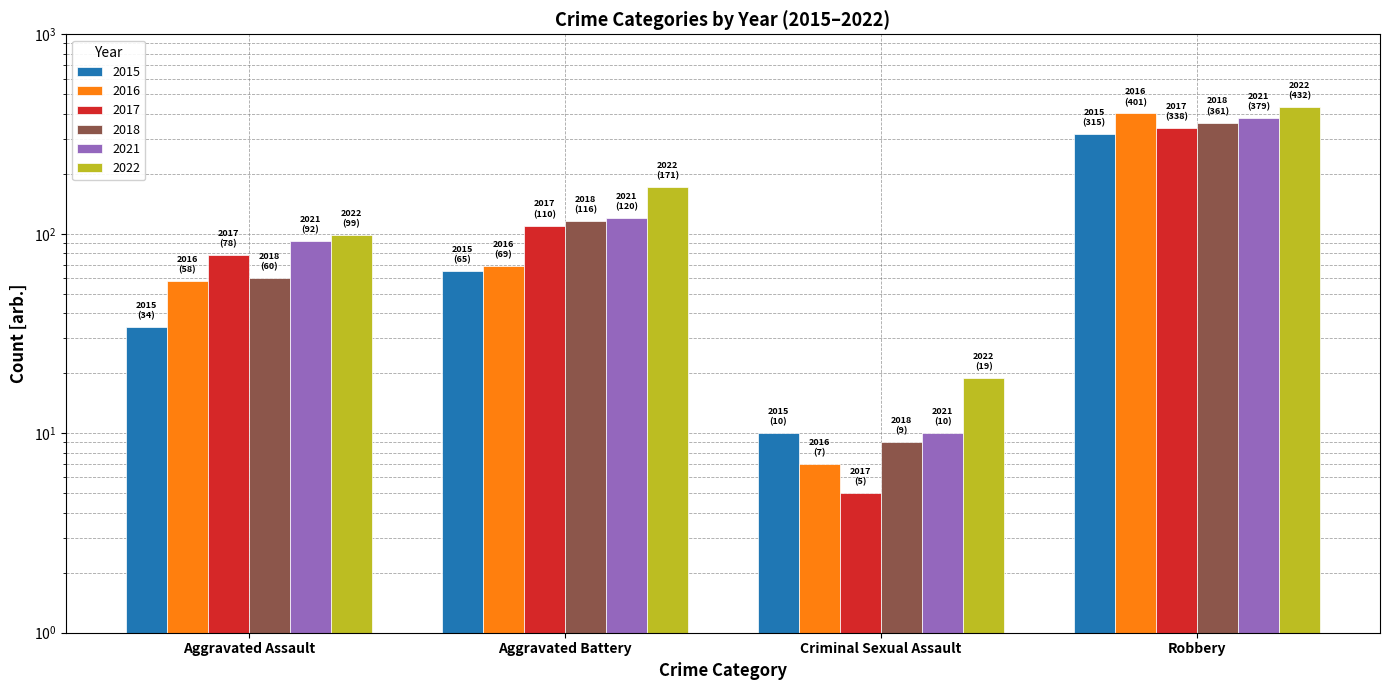

Reading left to right, list all the values displayed in this chart.

2015: Aggravated Assault=34	Aggravated Battery=65	Criminal Sexual Assault=10	Robbery=315
2016: Aggravated Assault=58	Aggravated Battery=69	Criminal Sexual Assault=7	Robbery=401
2017: Aggravated Assault=78	Aggravated Battery=110	Criminal Sexual Assault=5	Robbery=338
2018: Aggravated Assault=60	Aggravated Battery=116	Criminal Sexual Assault=9	Robbery=361
2021: Aggravated Assault=92	Aggravated Battery=120	Criminal Sexual Assault=10	Robbery=379
2022: Aggravated Assault=99	Aggravated Battery=171	Criminal Sexual Assault=19	Robbery=432